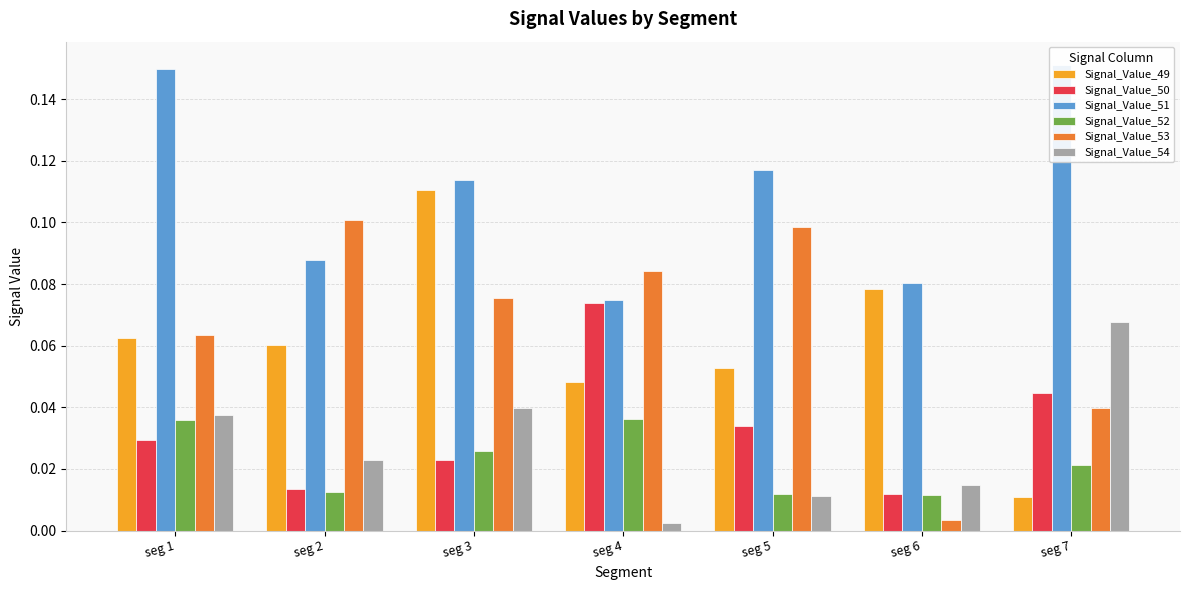

What is the sum of the Signal_Value_54 values at seg 1 and seg 3?

0.1